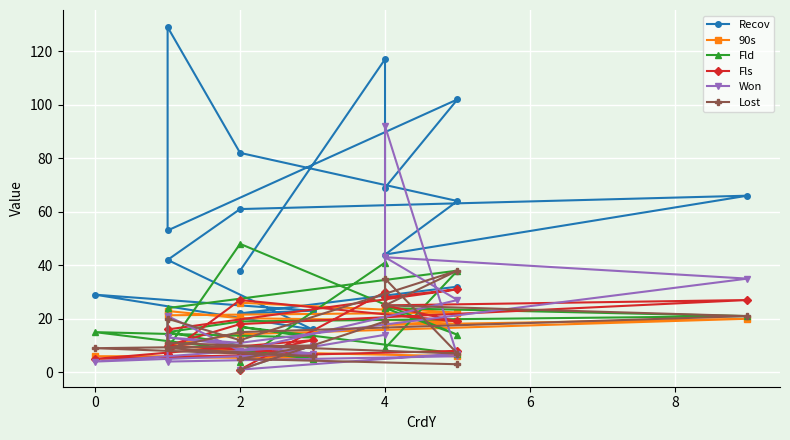

What is the difference between the maximum and second lowest values in the Fld series?

43.0